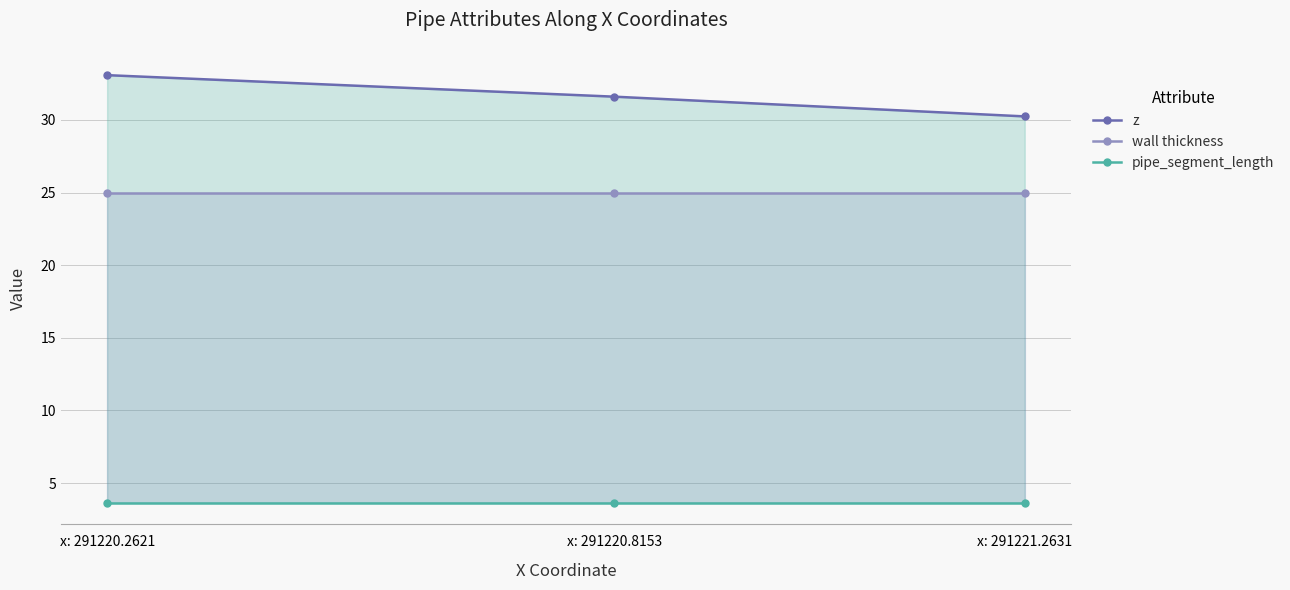

Between x: 291220.2621 and x: 291221.2631, which is larger?

x: 291220.2621